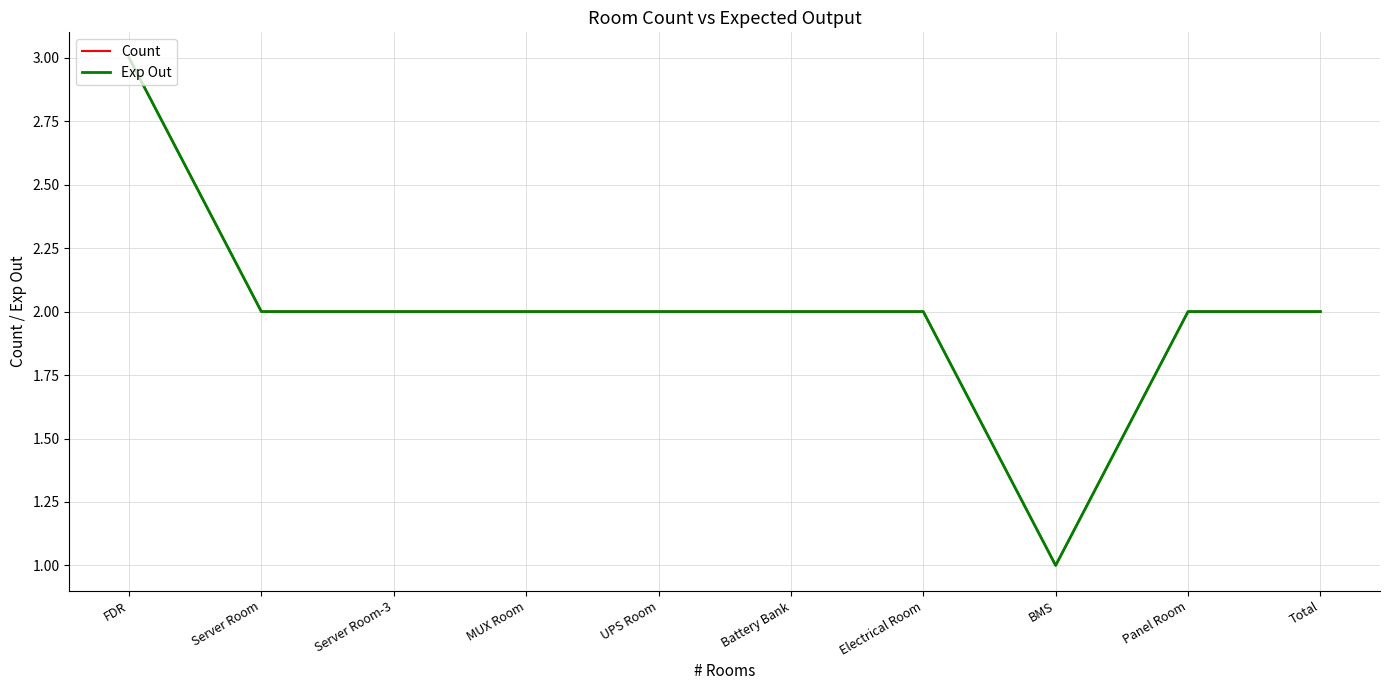

What is the label of the 2nd point from the left?

Server Room